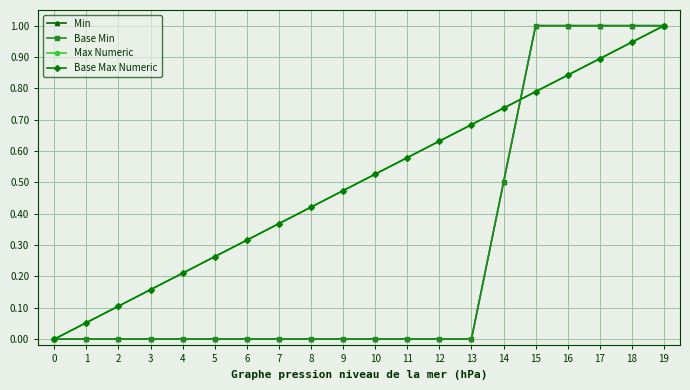

Reading left to right, list all the values displayed in this chart.

Min: 0.0	0.0	0.0	0.0	0.0	0.0	0.0	0.0	0.0	0.0	0.0	0.0	0.0	0.0	0.5	1.0	1.0	1.0	1.0	1.0
Base Min: 0.0	0.0	0.0	0.0	0.0	0.0	0.0	0.0	0.0	0.0	0.0	0.0	0.0	0.0	0.5	1.0	1.0	1.0	1.0	1.0
Max Numeric: 0.0	0.1	0.1	0.2	0.2	0.3	0.3	0.4	0.4	0.5	0.5	0.6	0.6	0.7	0.7	0.8	0.8	0.9	0.9	1.0
Base Max Numeric: 0.0	0.1	0.1	0.2	0.2	0.3	0.3	0.4	0.4	0.5	0.5	0.6	0.6	0.7	0.7	0.8	0.8	0.9	0.9	1.0